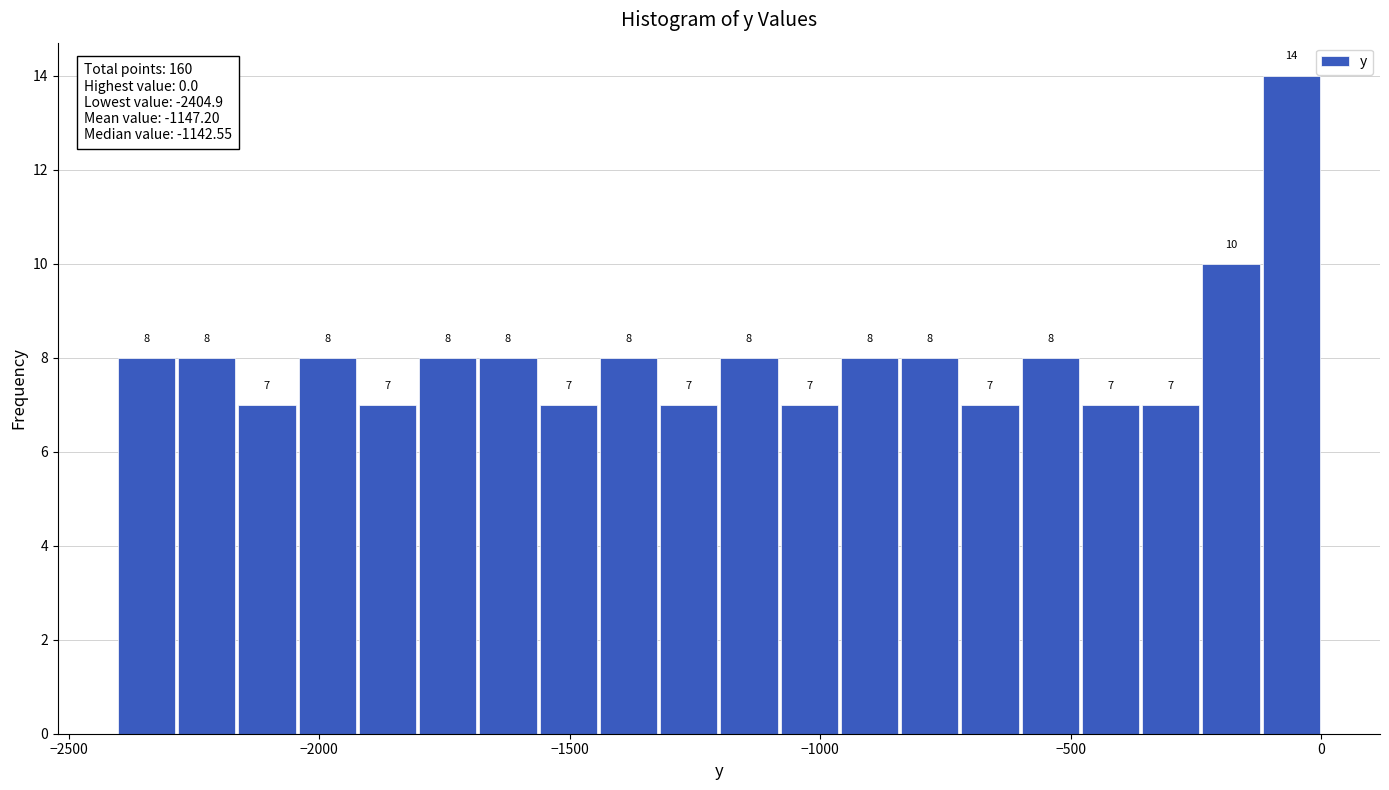

Read against the x-axis, roughly where is the centre of the tallest bar?

-50